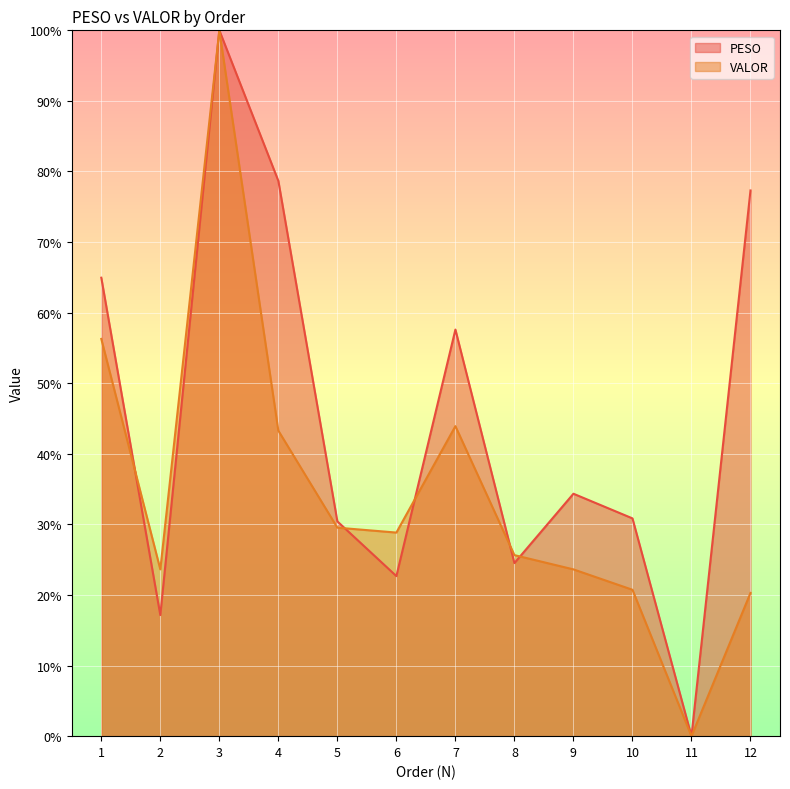

What value does the VALOR line series have at 1?

56.3